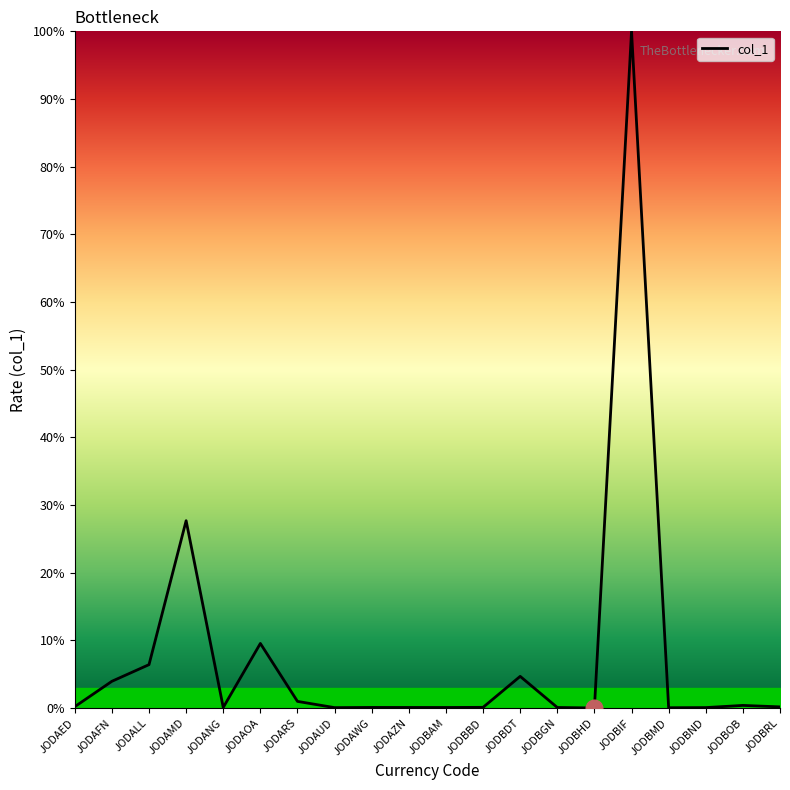

What is the sum of the values at JODAWG and JODBDT?

4.8